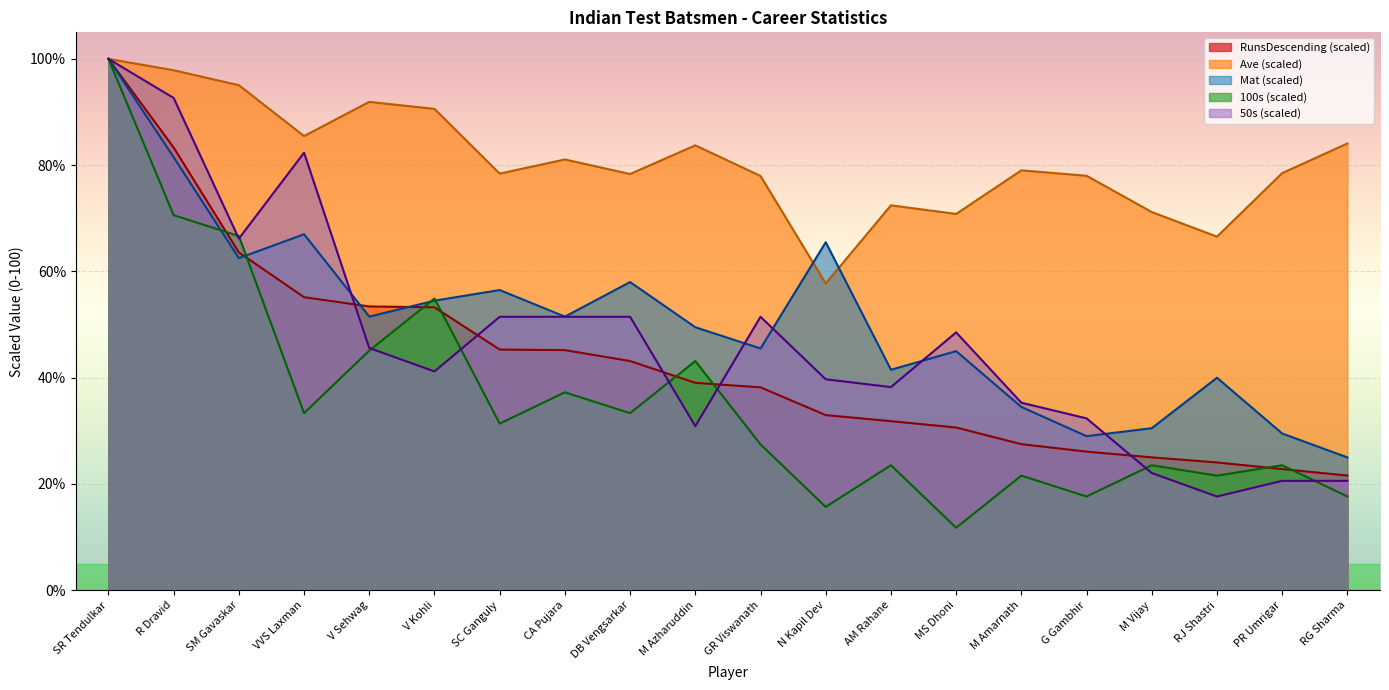

What is the sum of all Ave values?

1618.8